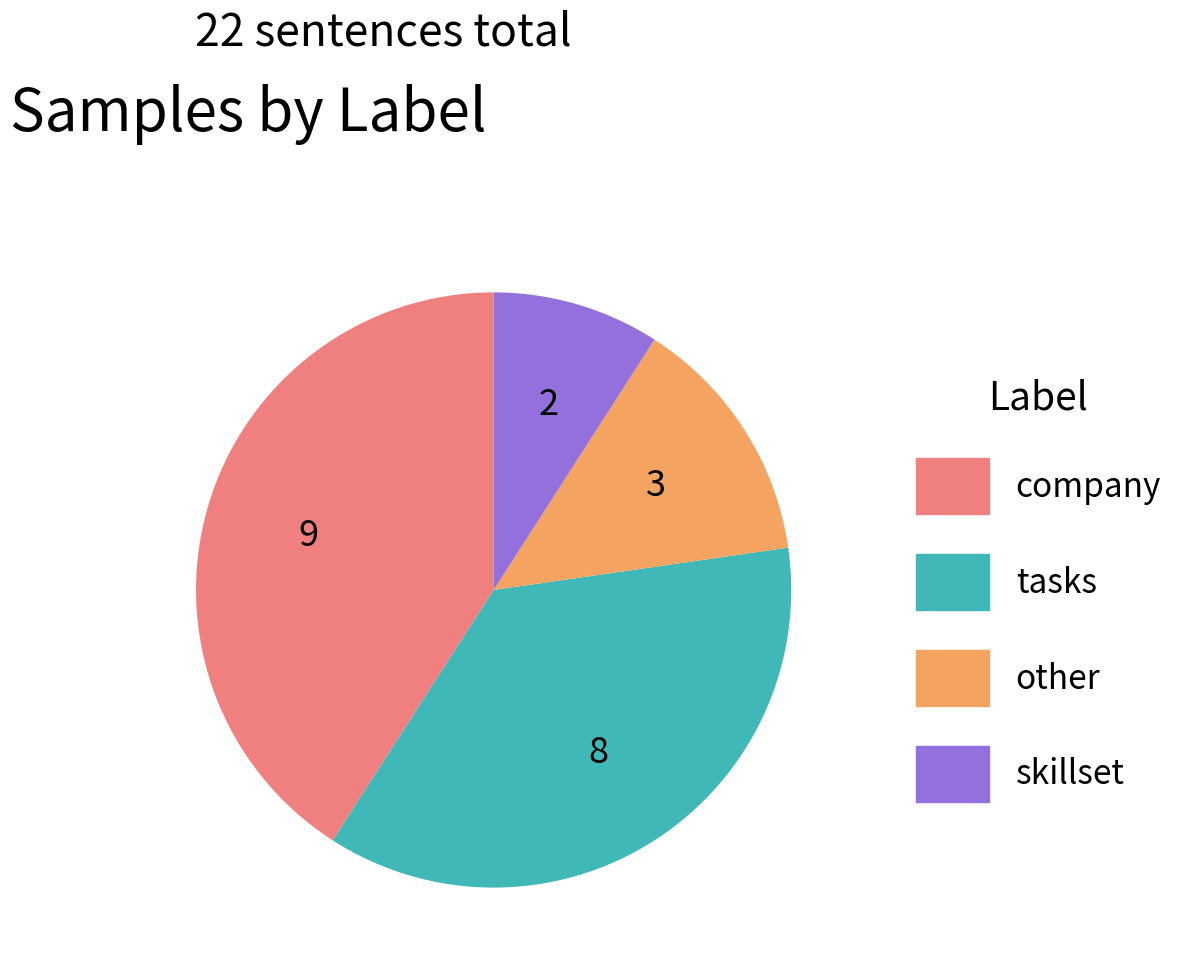

Rank the categories by value from highest to lowest.

company, tasks, other, skillset